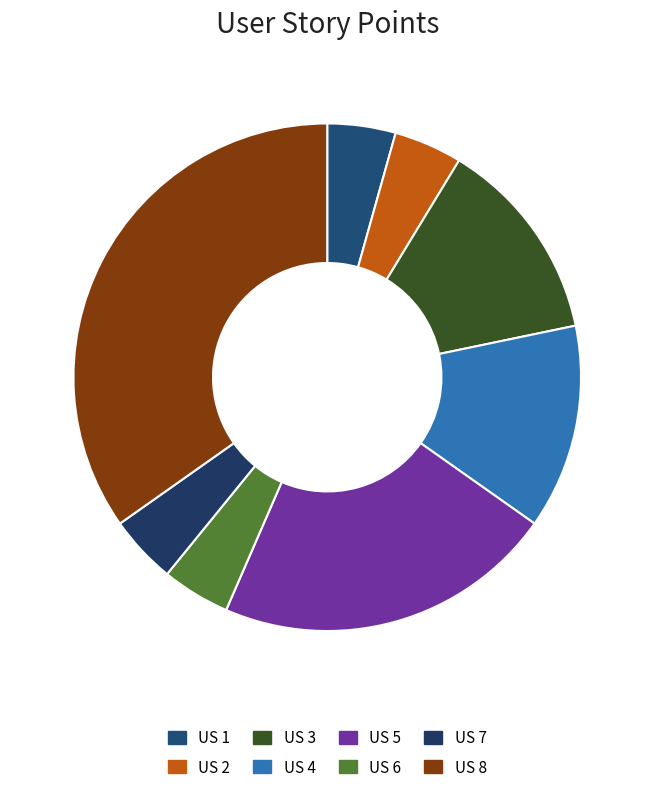

What percentage do US 5 and US 2 together represent?

26.1%